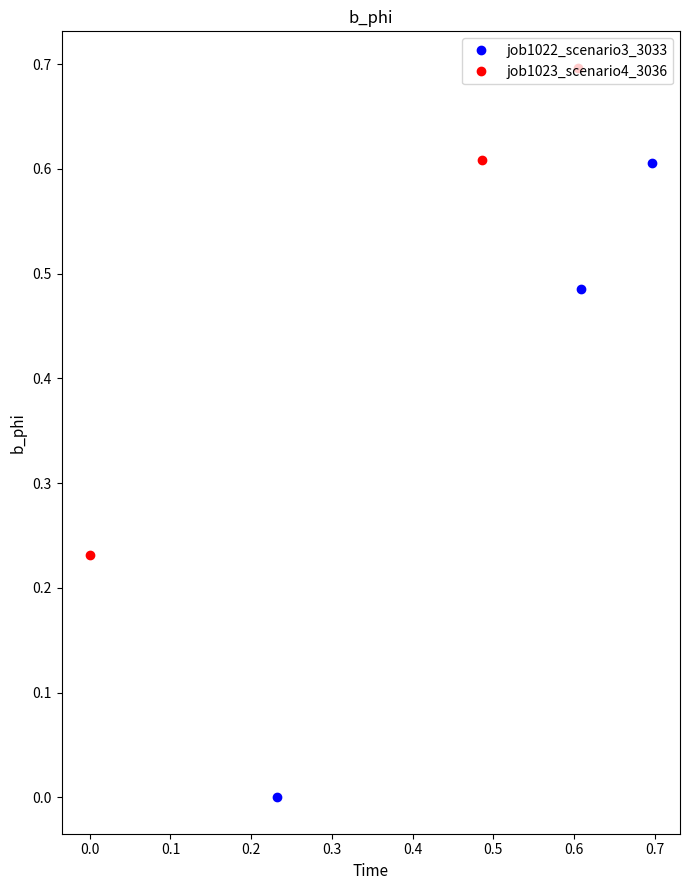

What are all the series names shown in the legend?

job1022_scenario3_3033, job1023_scenario4_3036